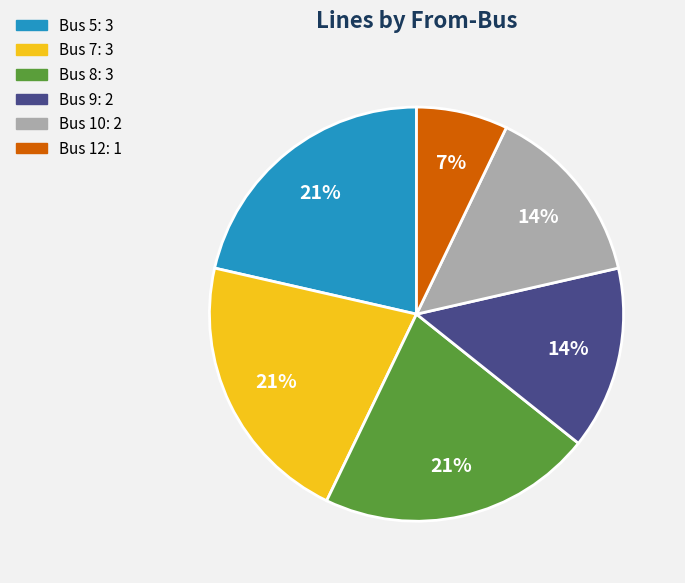

Does any single category account for the majority?

No